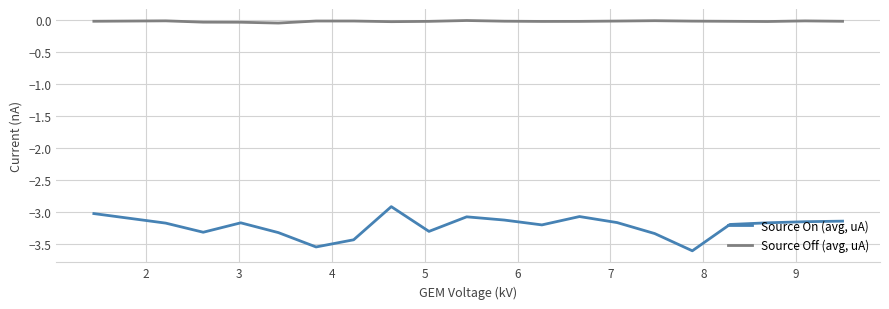

Which series has the largest range (max minus min)?

Source On (avg, uA)